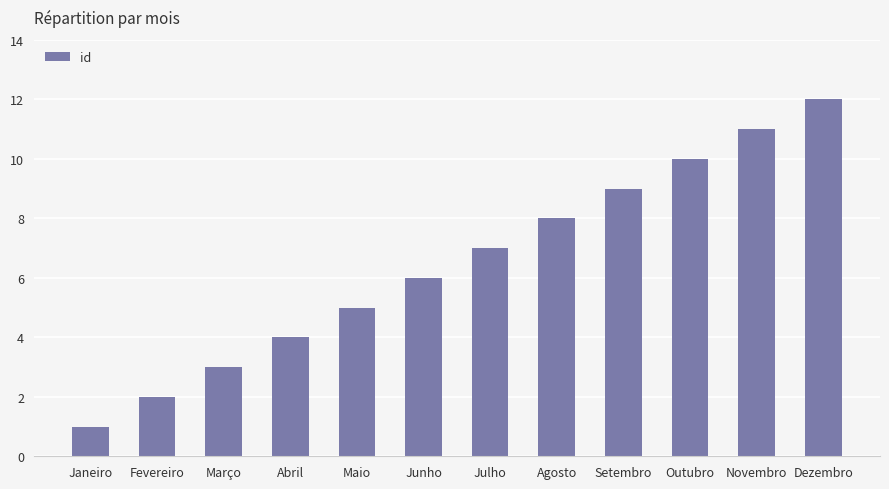

What position from the left is Janeiro?

1